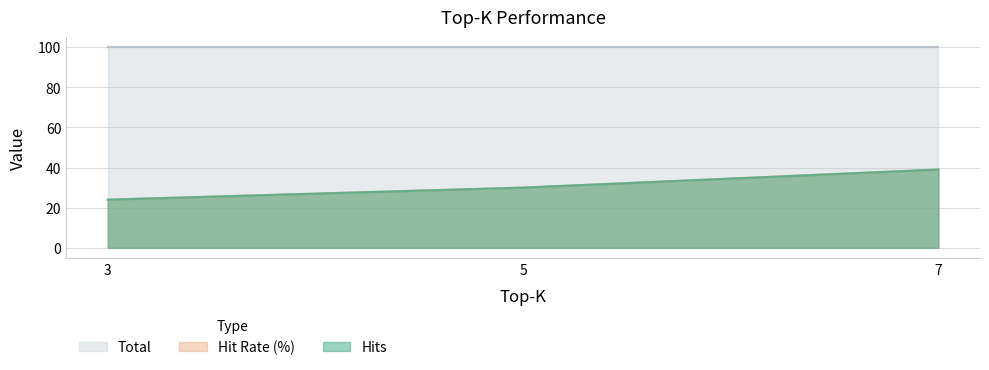

What is the value of the Hit Rate (%) point at the 3rd from the left?

39